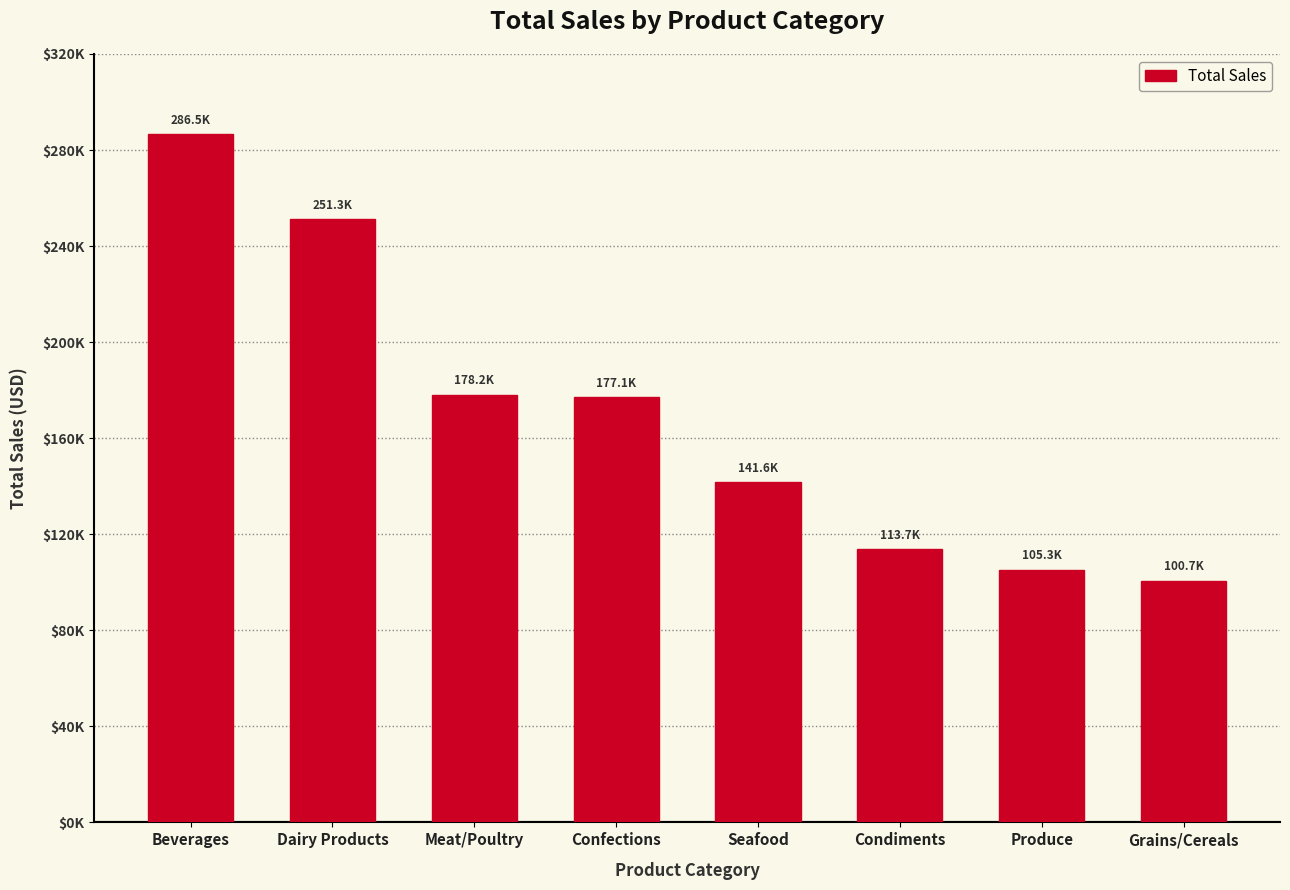

Reading left to right, list all the values displayed in this chart.

Beverages=286527.0	Dairy Products=251330.5	Meat/Poultry=178188.8	Confections=177099.1	Seafood=141623.1	Condiments=113694.8	Produce=105268.6	Grains/Cereals=100726.8